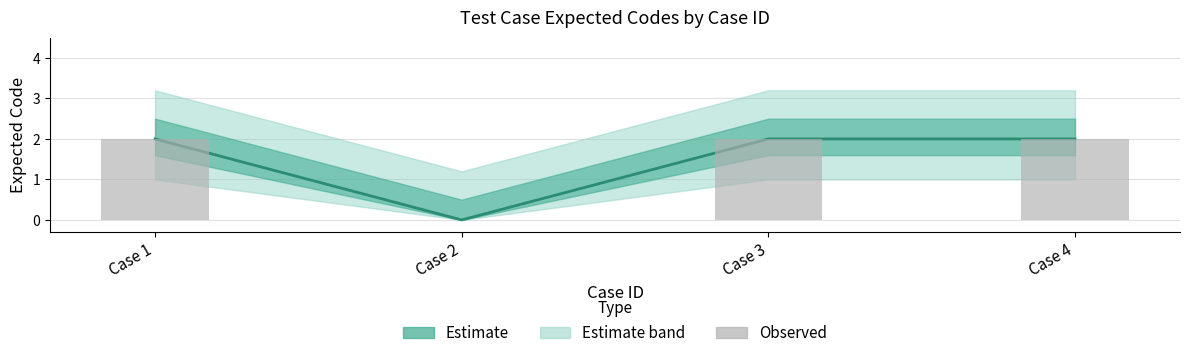

How many bars are there in total?

4